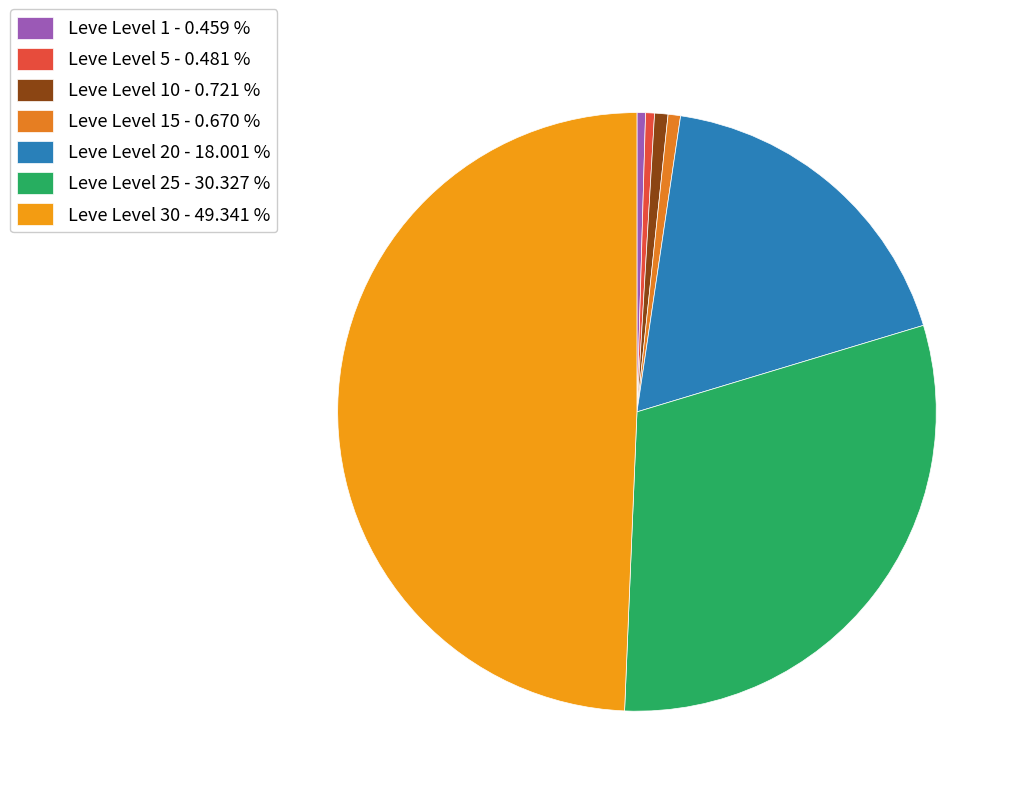

How many segments does this pie chart have?

7